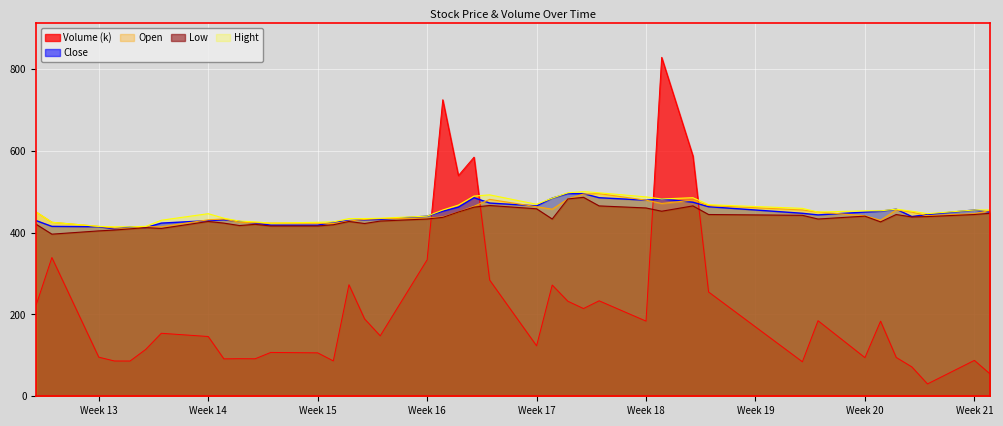

What is the average value of the Open series?

444.8